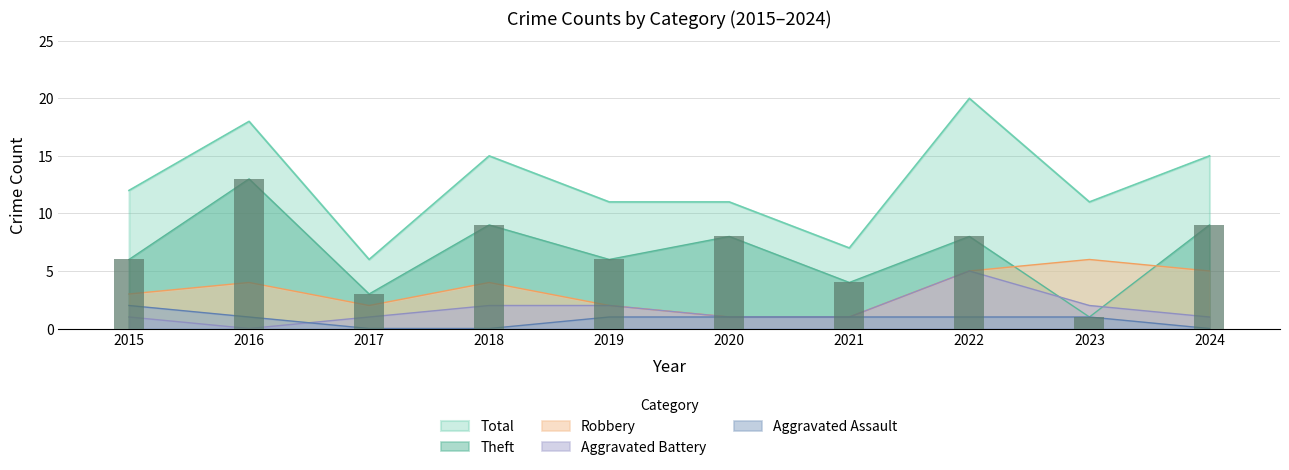

What value does the Aggravated Assault series have at 2020?

1